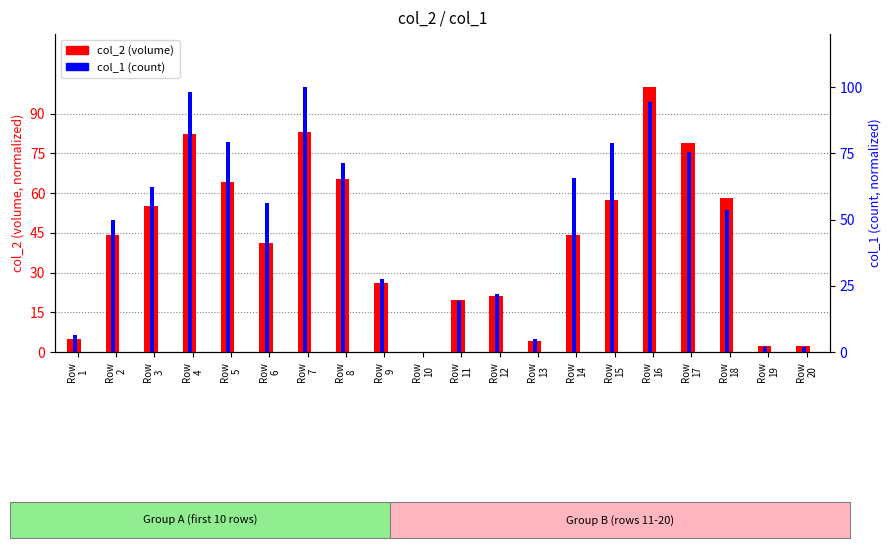

Where is col_1 (count) nearest to the value 50?

Row
2